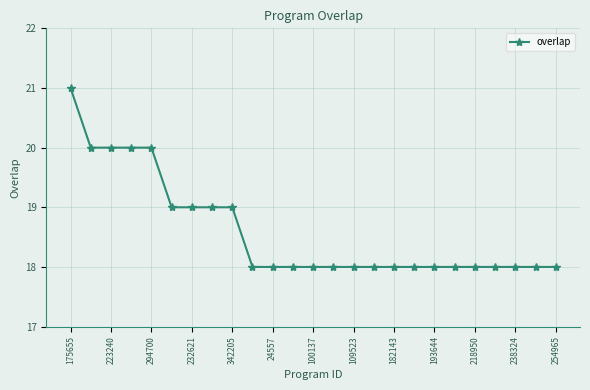

What is the difference between the maximum and minimum values?

3